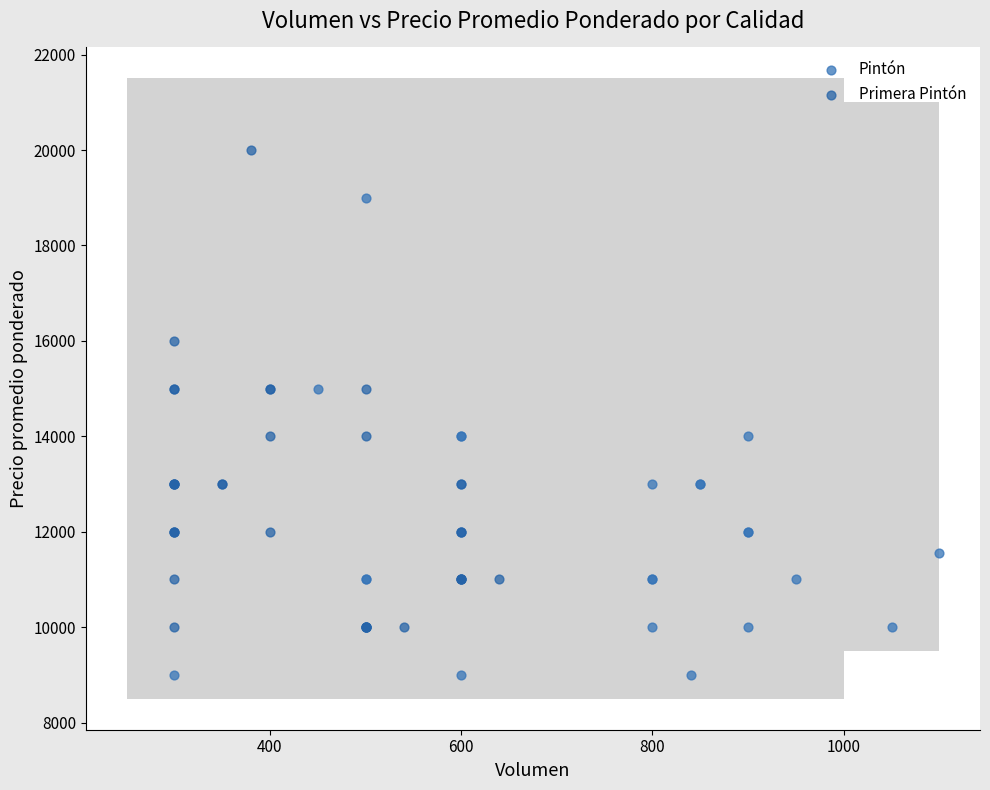

What are all the series names shown in the legend?

Pintón, Primera Pintón